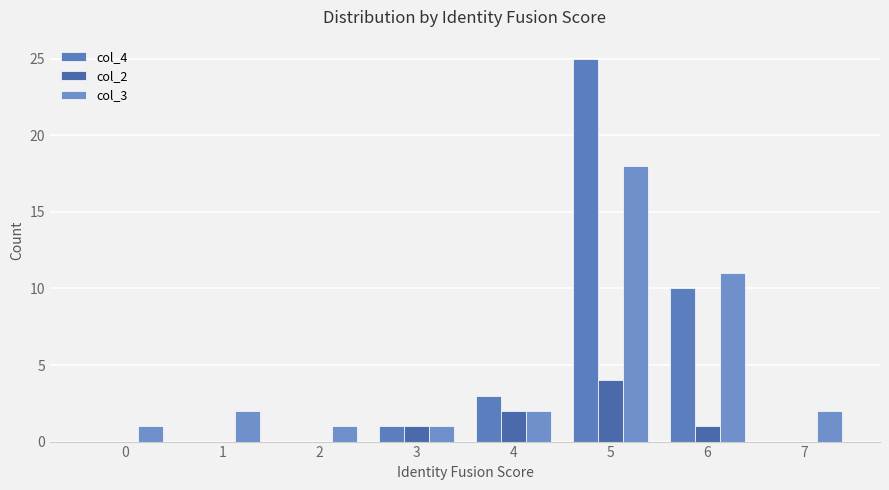

What is the sum of all col_4 values?

39